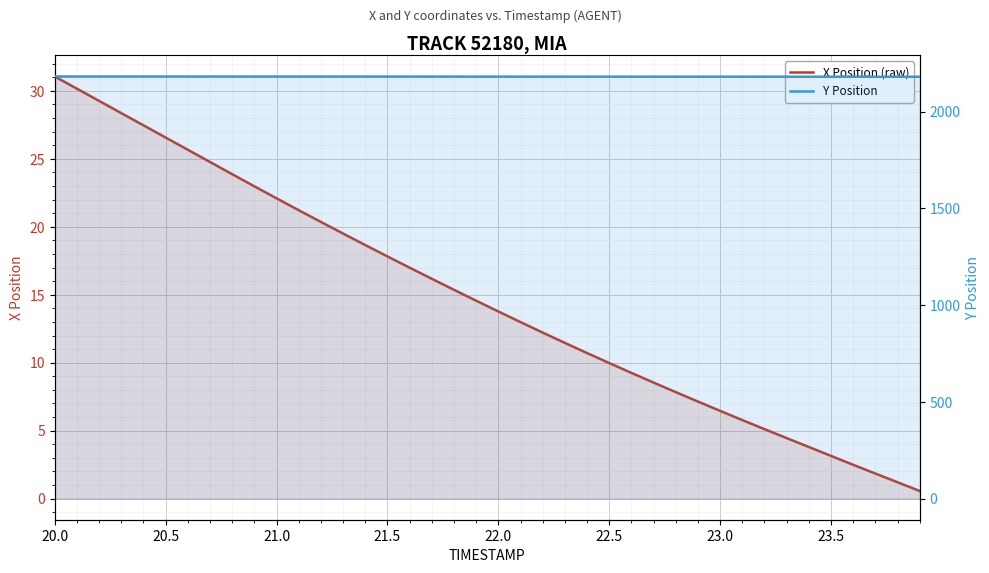

True or false: Y Position and X Position (raw) intersect in this chart.

False